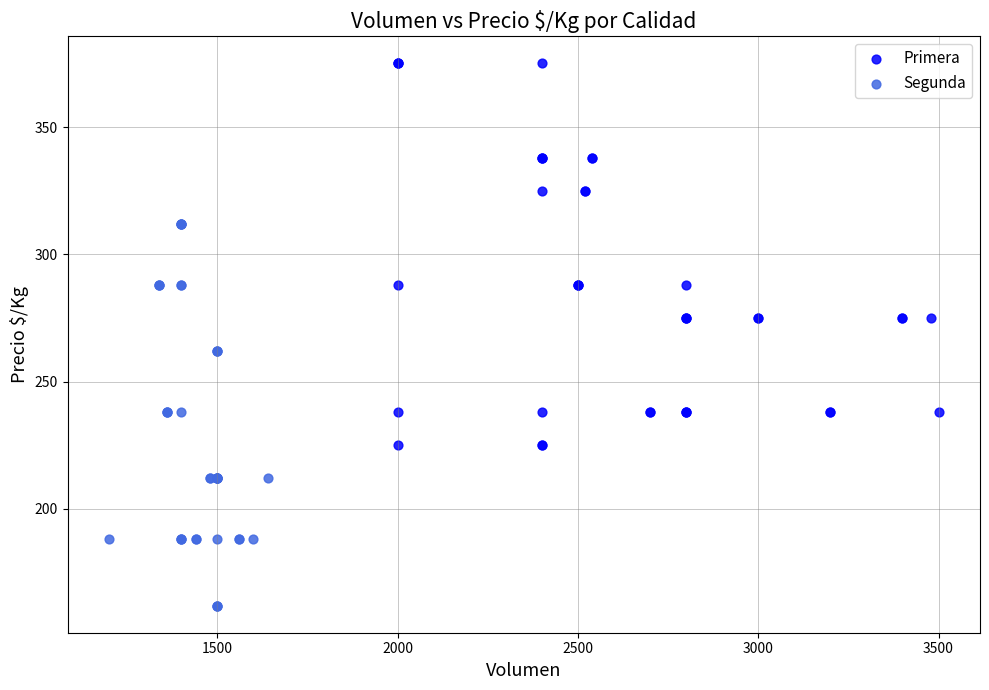

Which series contains the highest Y value?

Primera